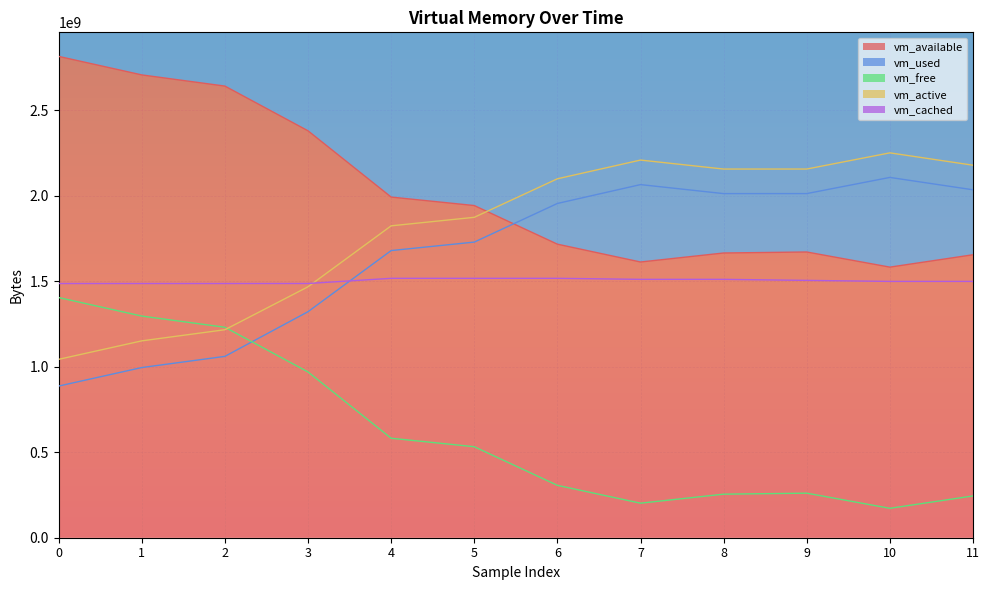

List the series in order of their peak value, lowest first.

vm_free, vm_cached, vm_used, vm_active, vm_available